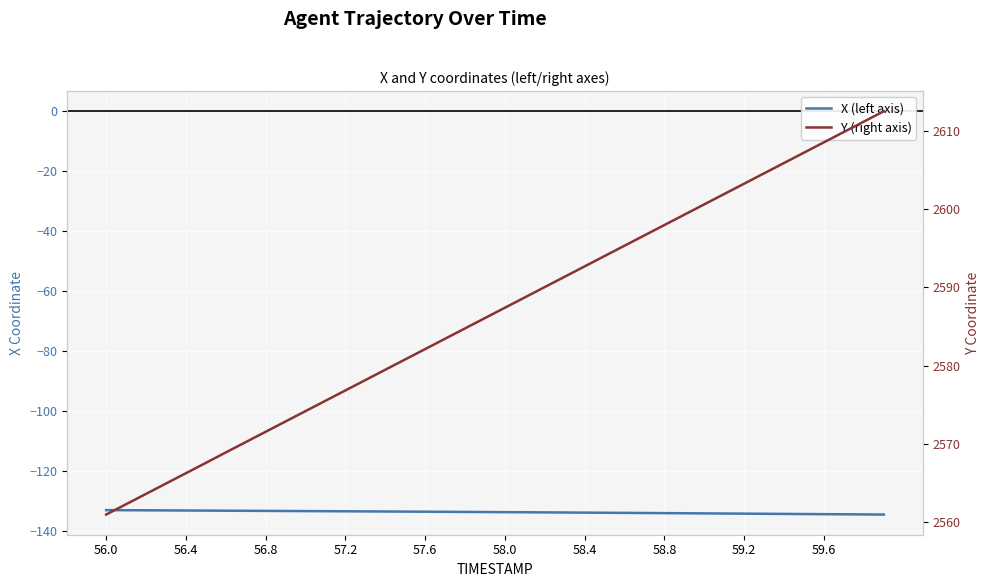

How many categories are shown in the chart?

40